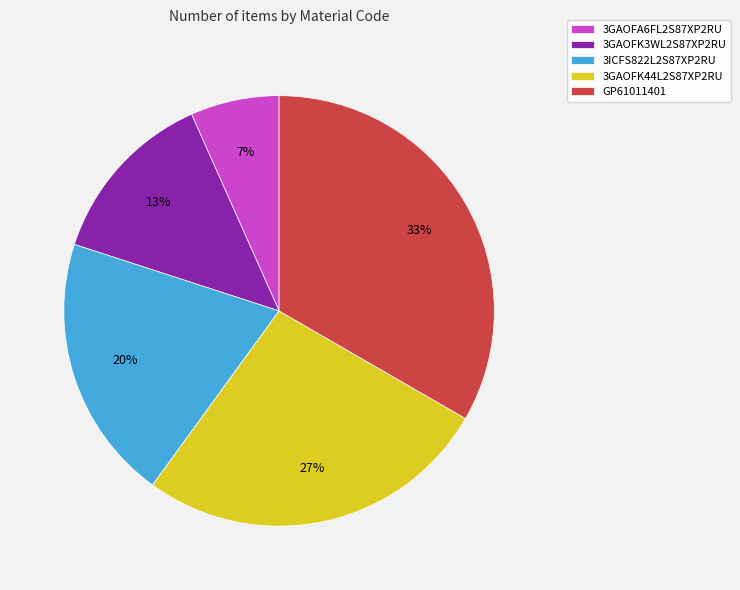

Is it true that 3GAOFK44L2S87XP2RU is 34% of the pie?

False